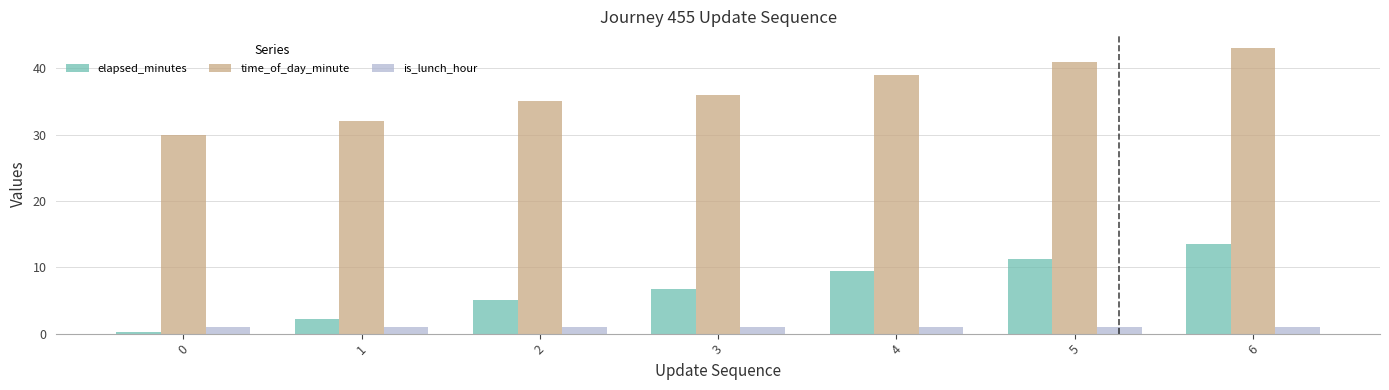

What is the sum of the elapsed_minutes values at 0 and 5?

11.5